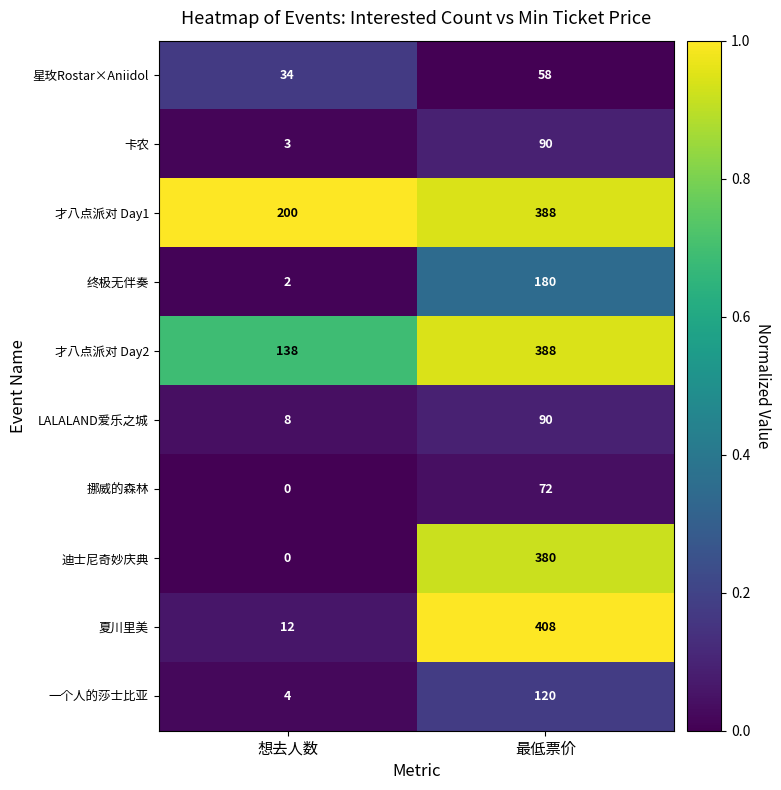

Which label corresponds to the largest value in the chart?

最低票价